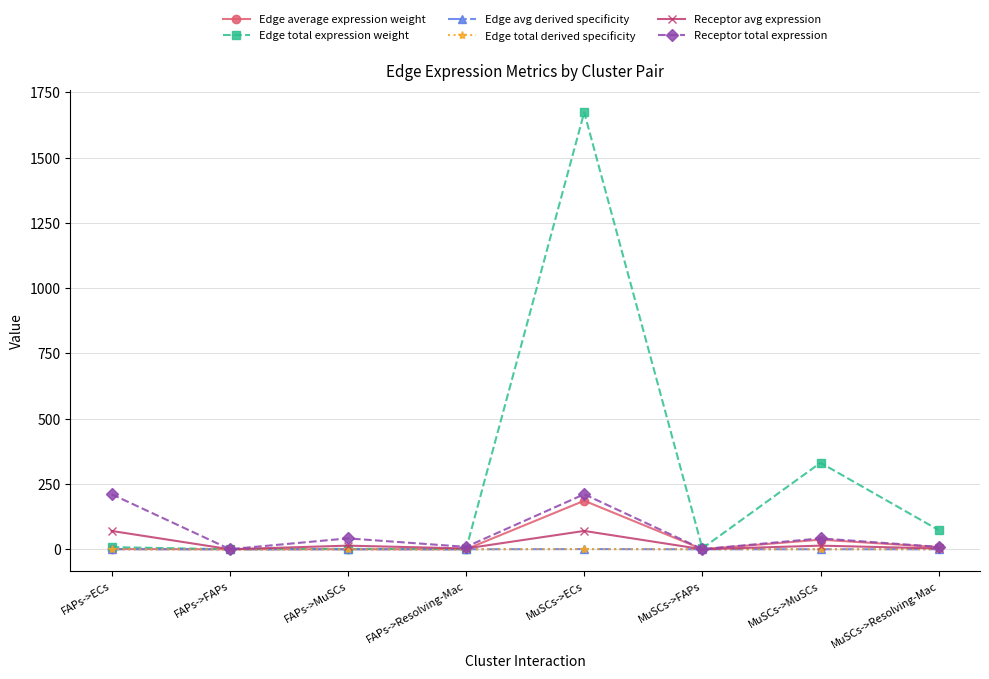

What is the difference between the highest and lowest values at MuSCs->ECs?

1672.6